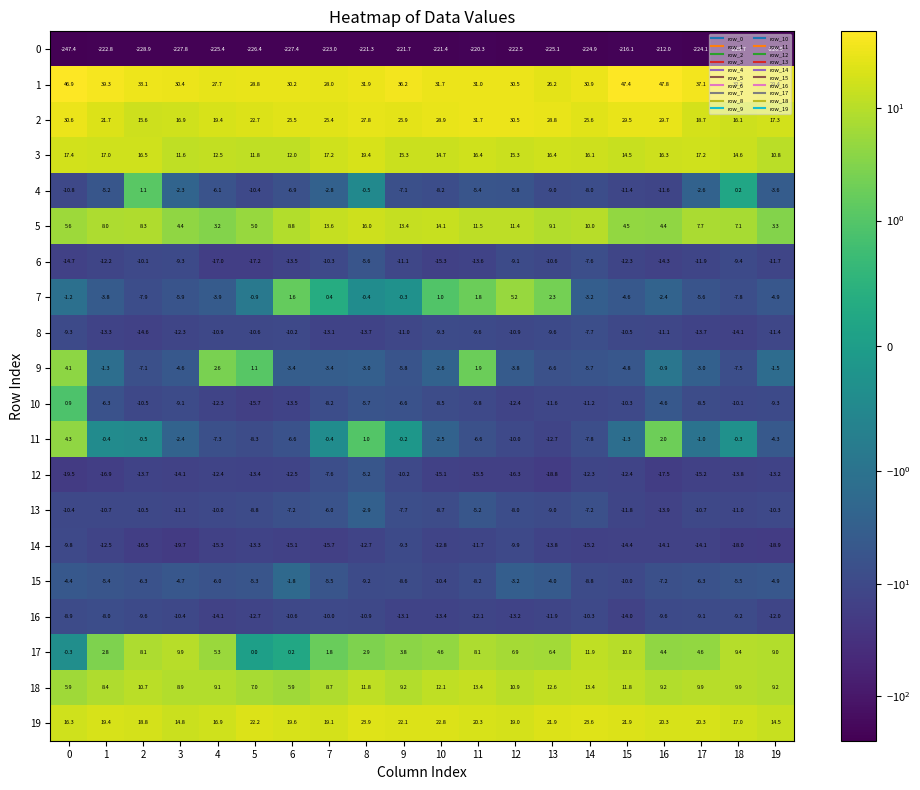

True or false: 9 has a value of -3.4 at 6.

True